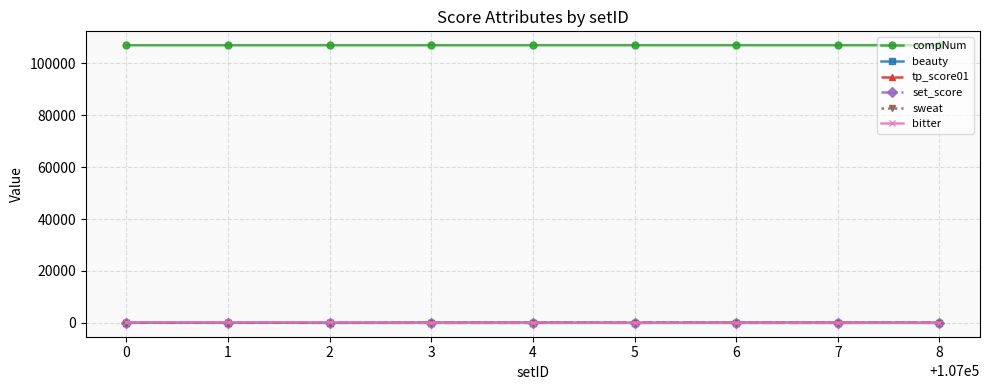

Count the compNum values in the range 107002 to 107006.

5